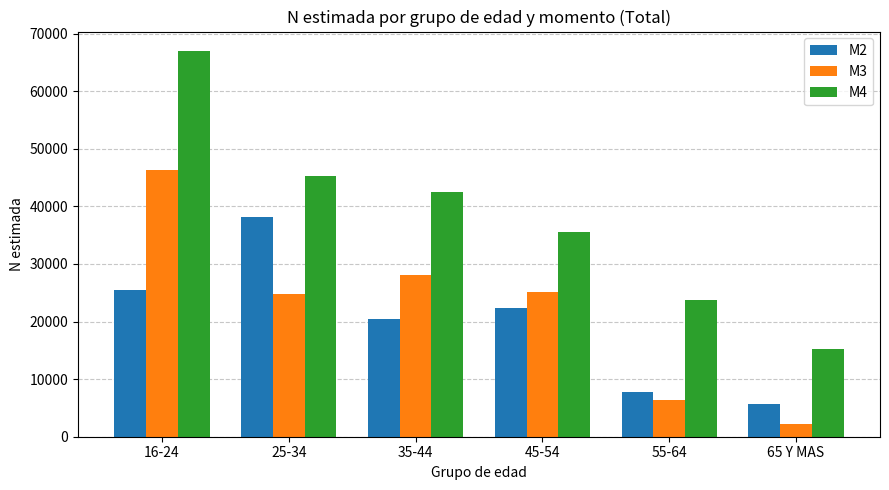

At which category does the chart reach its peak across all series?

16-24